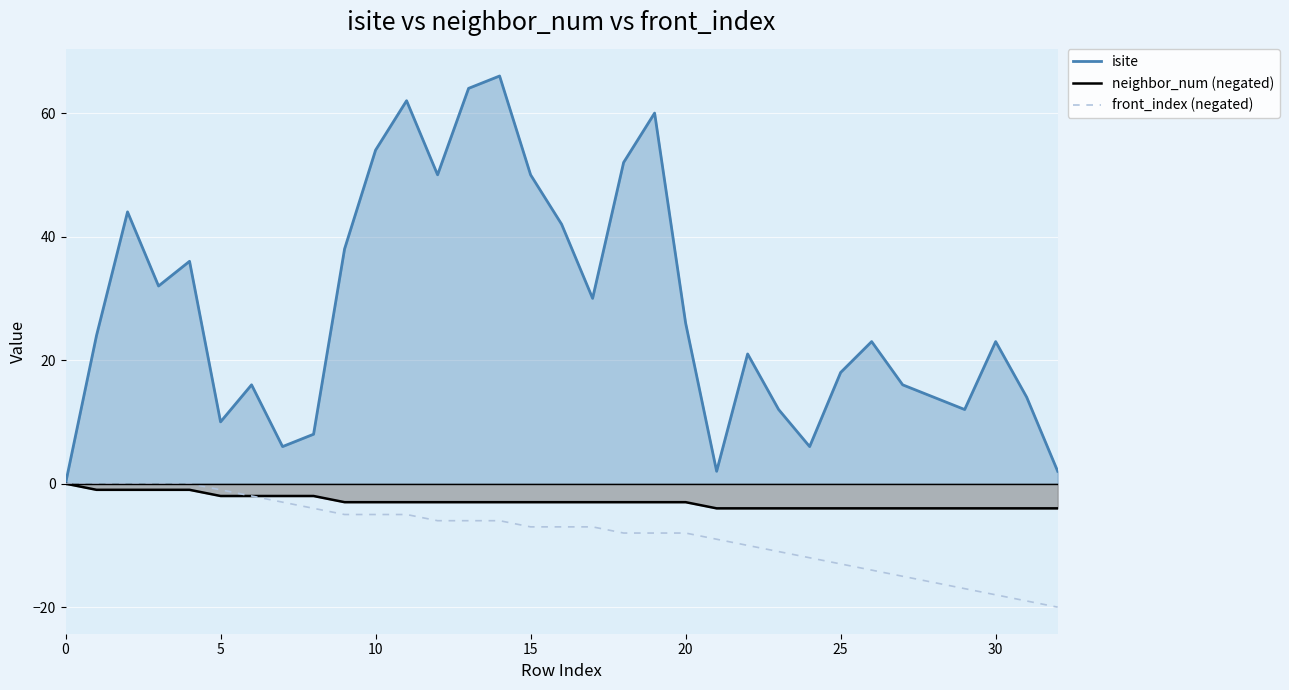

The value of front_index (negated) at 25 is -13. True or false?

True